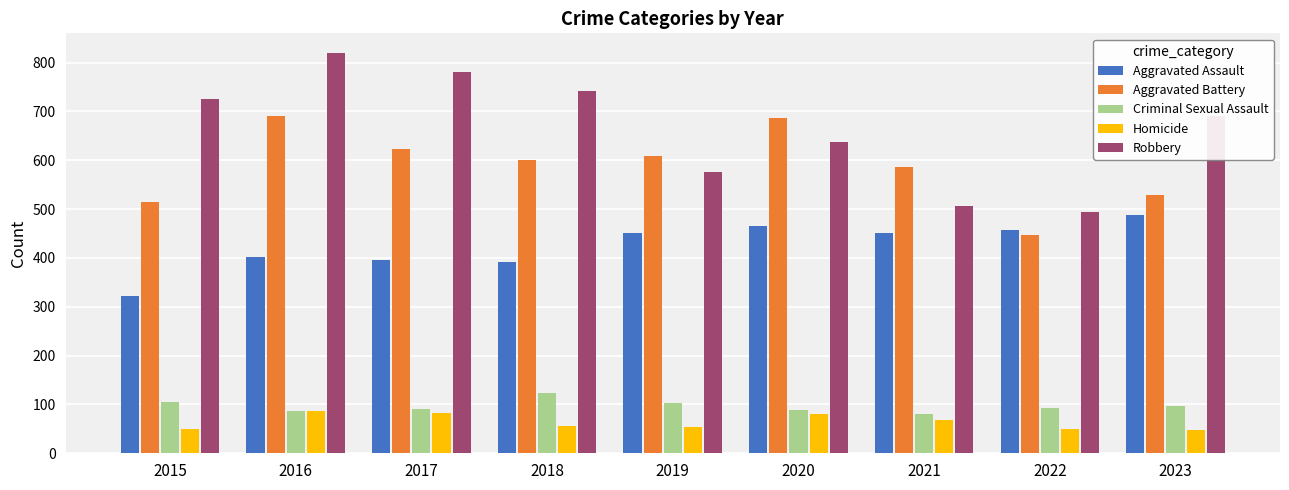

Which series changed the most between 2021 and 2023?

Robbery